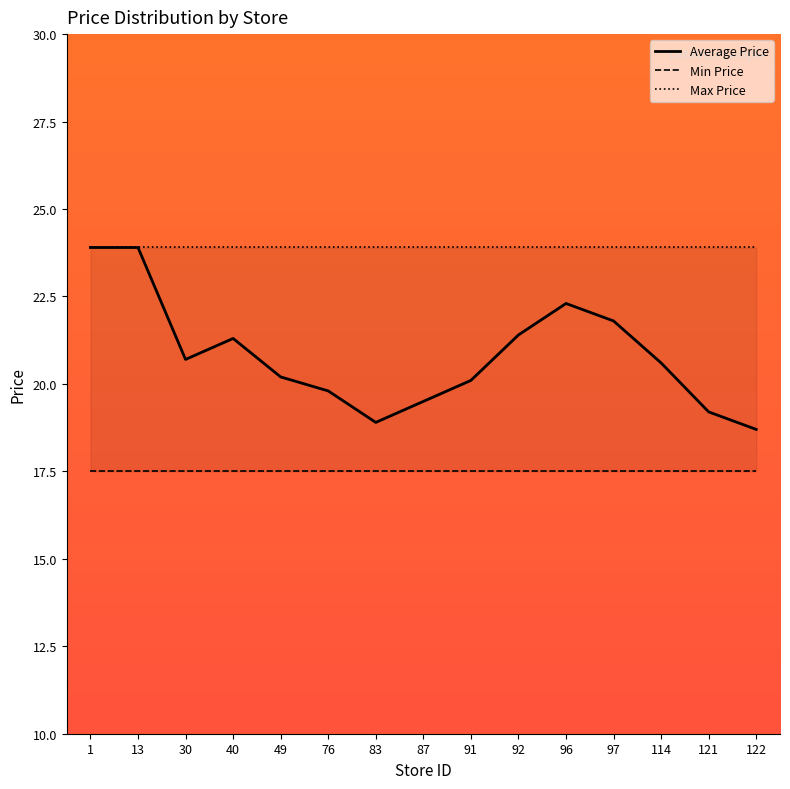

Which series has the widest spread of values?

Average Price